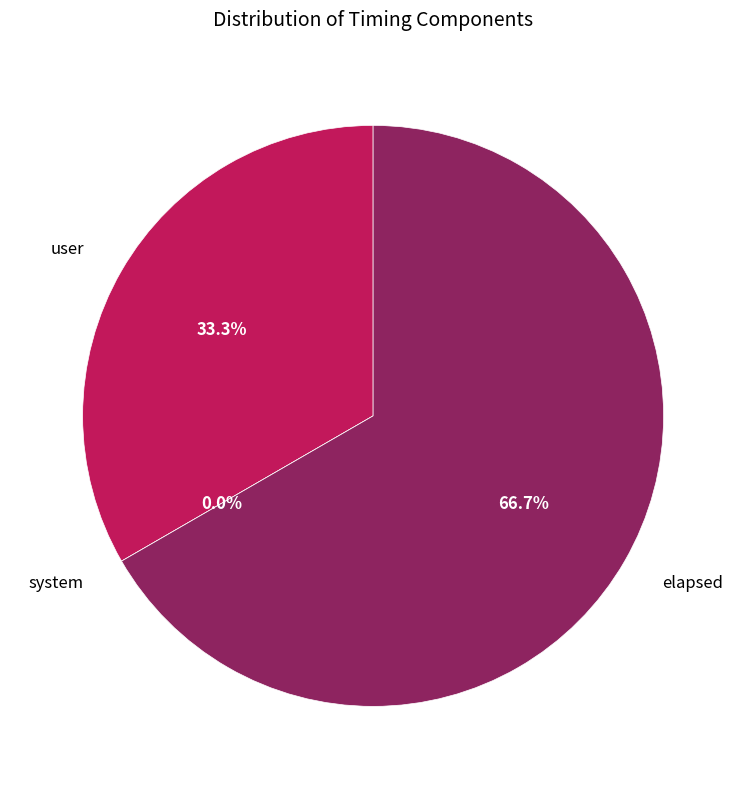

Which category has the biggest portion of the pie?

elapsed